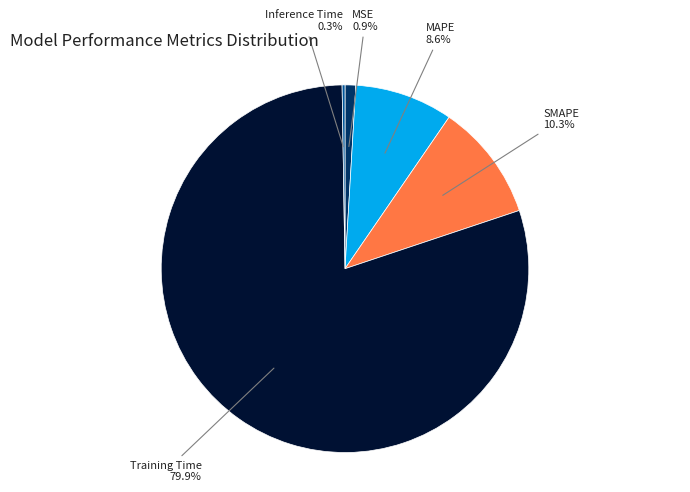

Does any single category account for the majority?

Yes